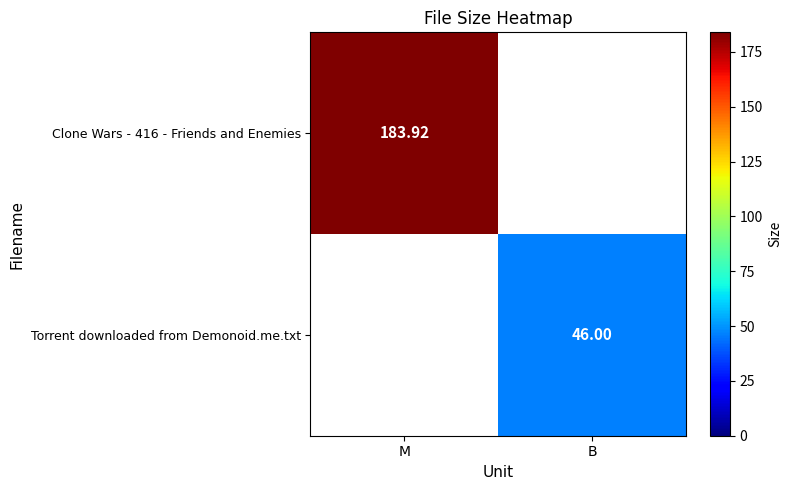

How many data points does each series have?

2